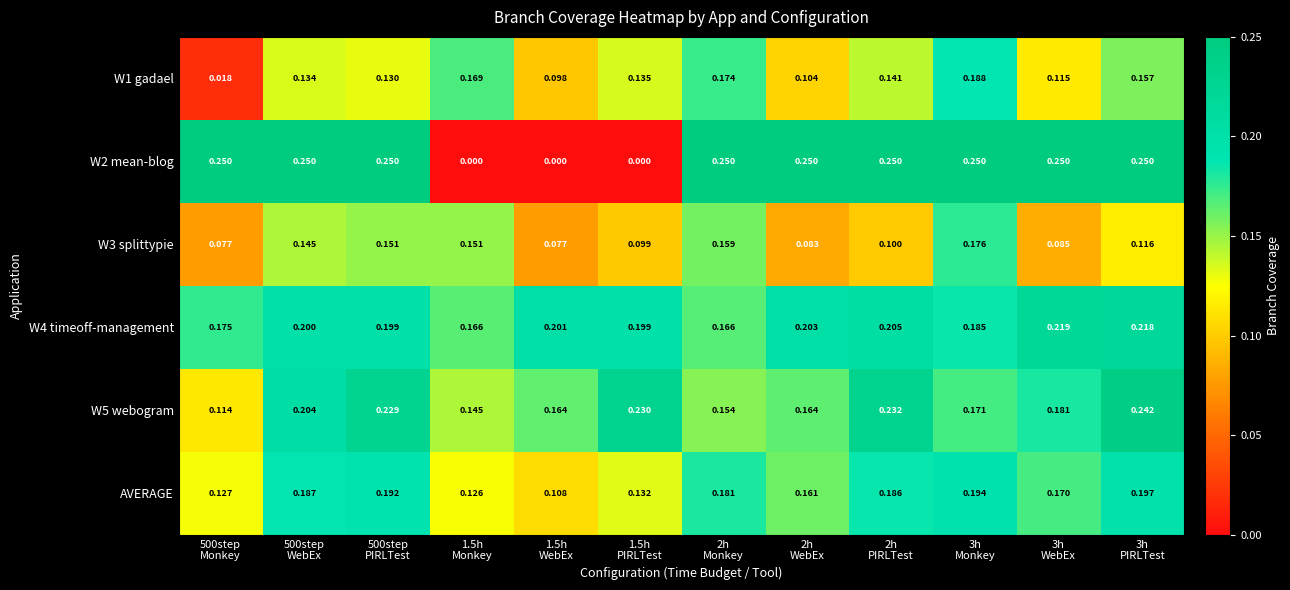

Which series has the largest range (max minus min)?

W2 mean-blog